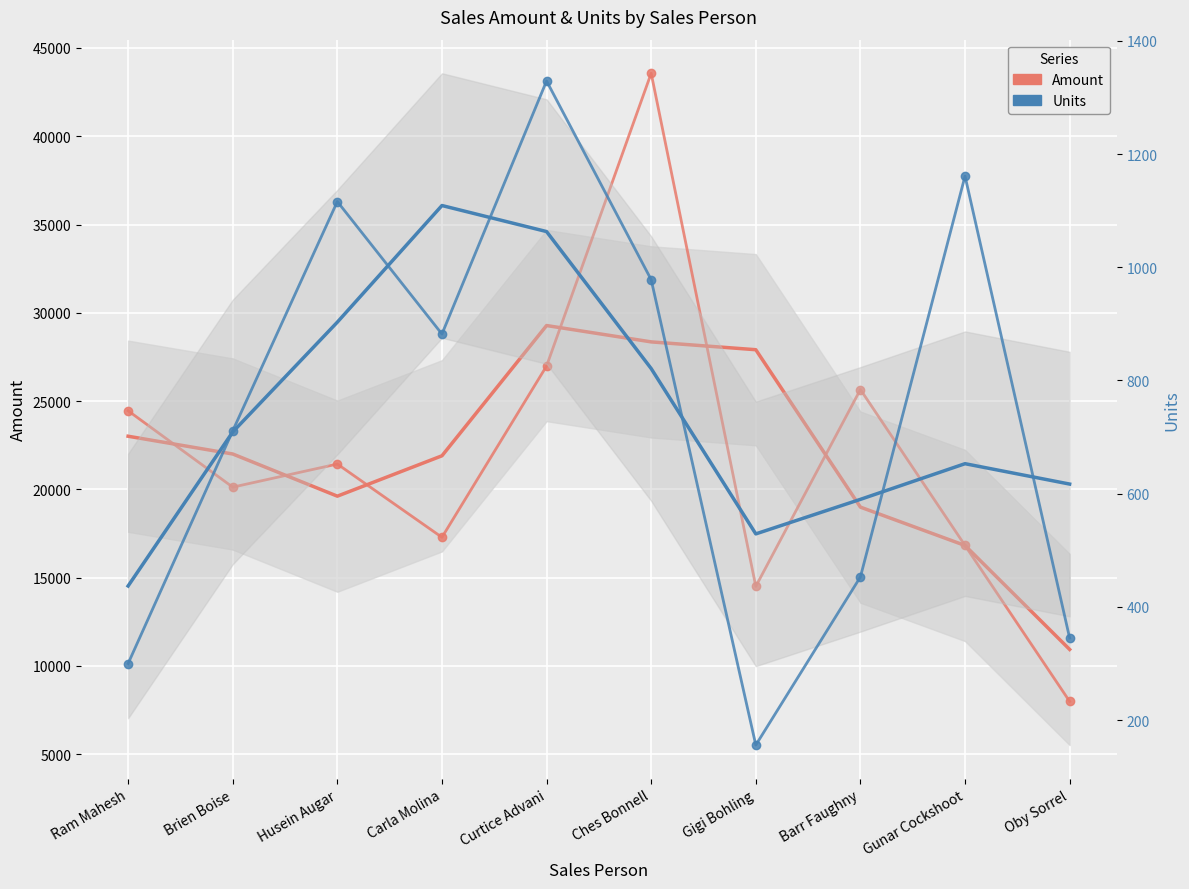

Is it true that Units equals 1389 at Ches Bonnell?

False